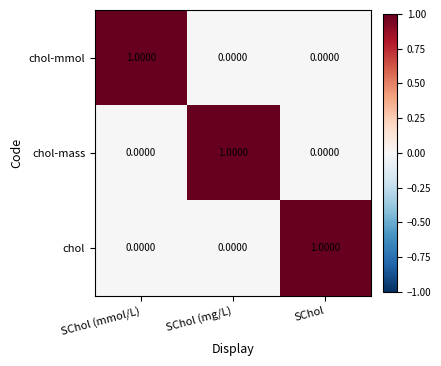

Which category has the highest value in the chol-mass series?

SChol (mg/L)